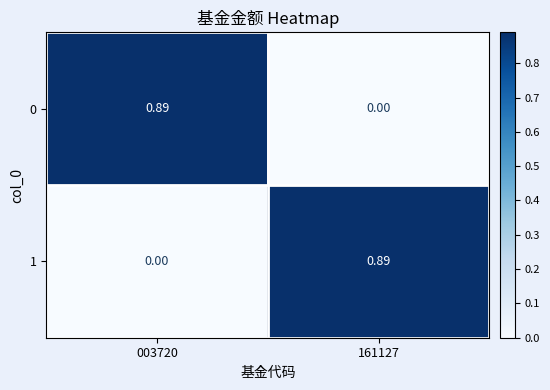

Is the value of 1 at 161127 greater than the value of 0 at 161127?

Yes